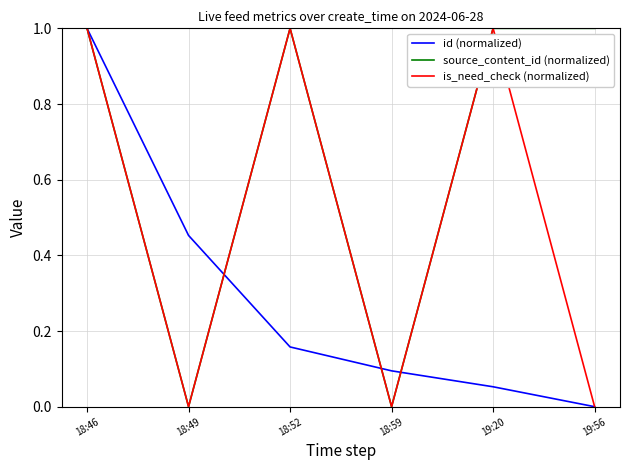

Which series changed the most between 19:20 and 19:56?

is_need_check (normalized)